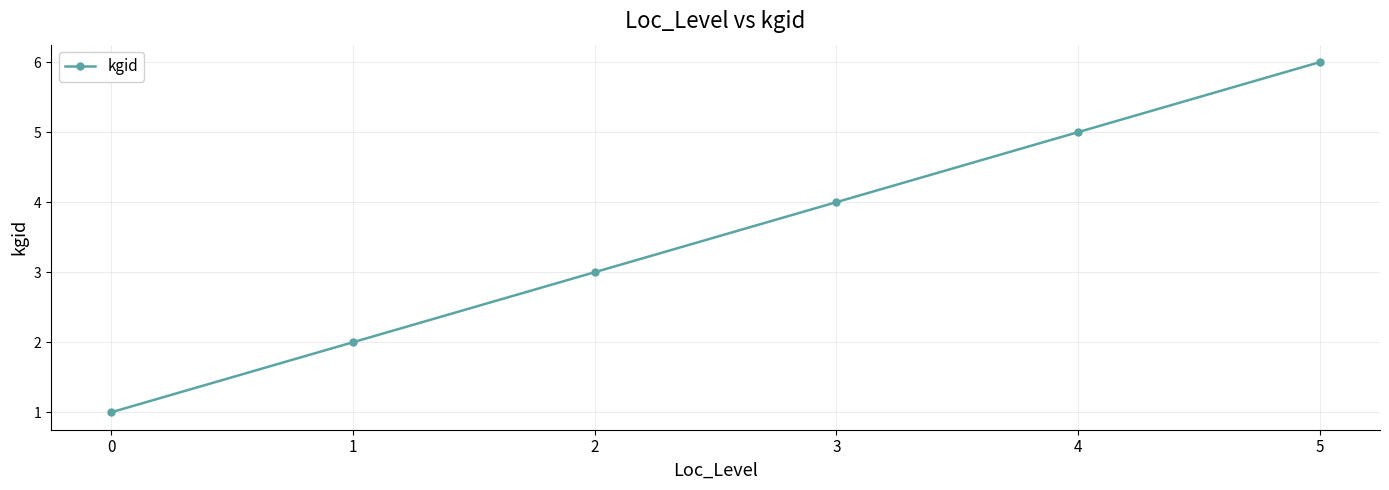

Reading left to right, what are all the values shown in this chart?

1	2	3	4	5	6